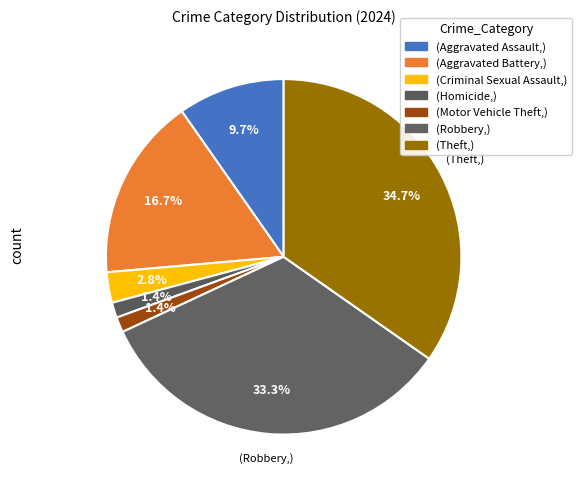

Does any single category account for the majority?

No